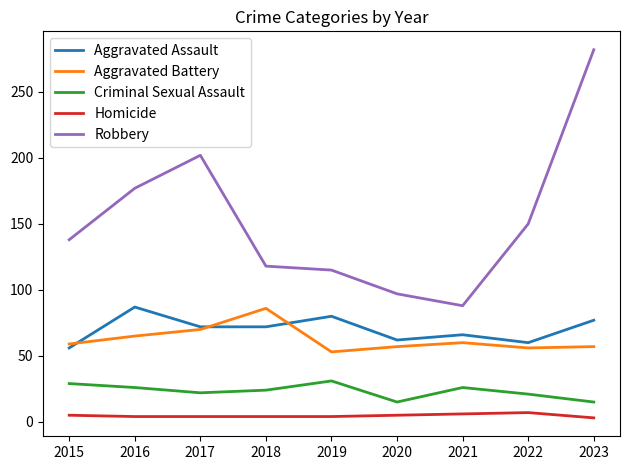

True or false: Robbery and Criminal Sexual Assault cross at least once.

False